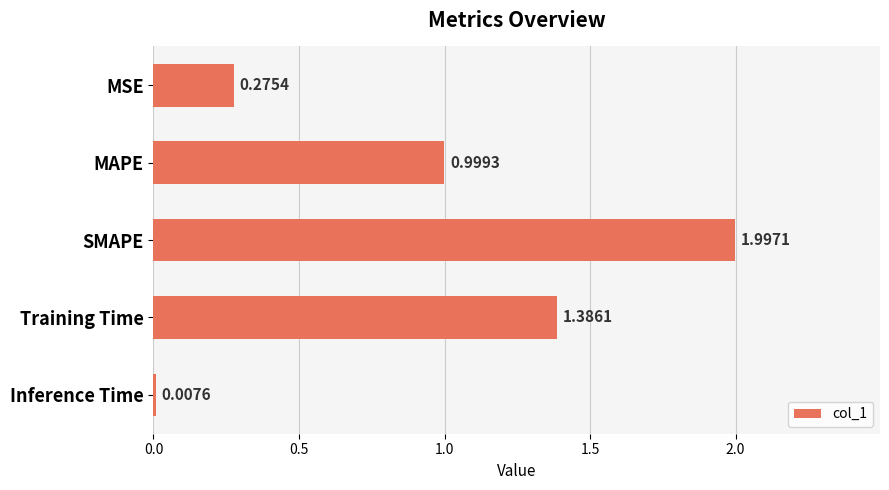

At which label is the value closest to 1?

MAPE